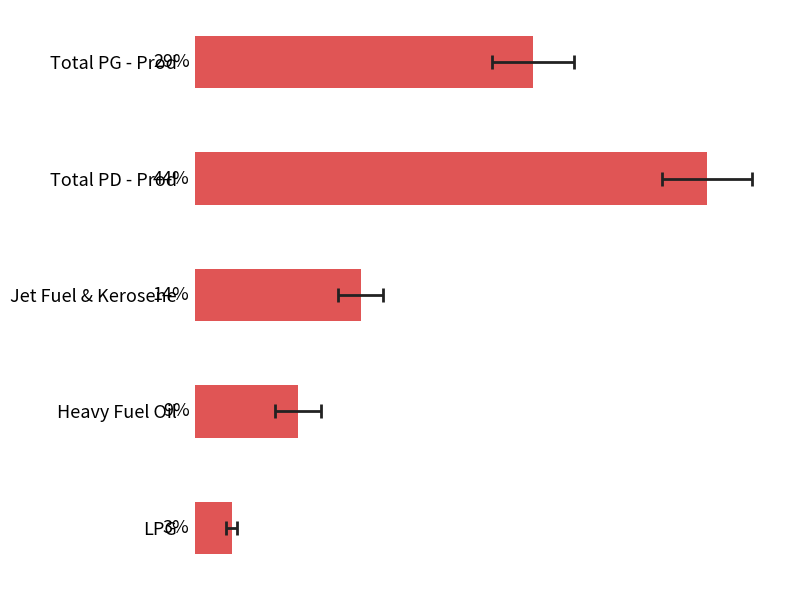

What is the value of the 2nd bar from the left?

44.4